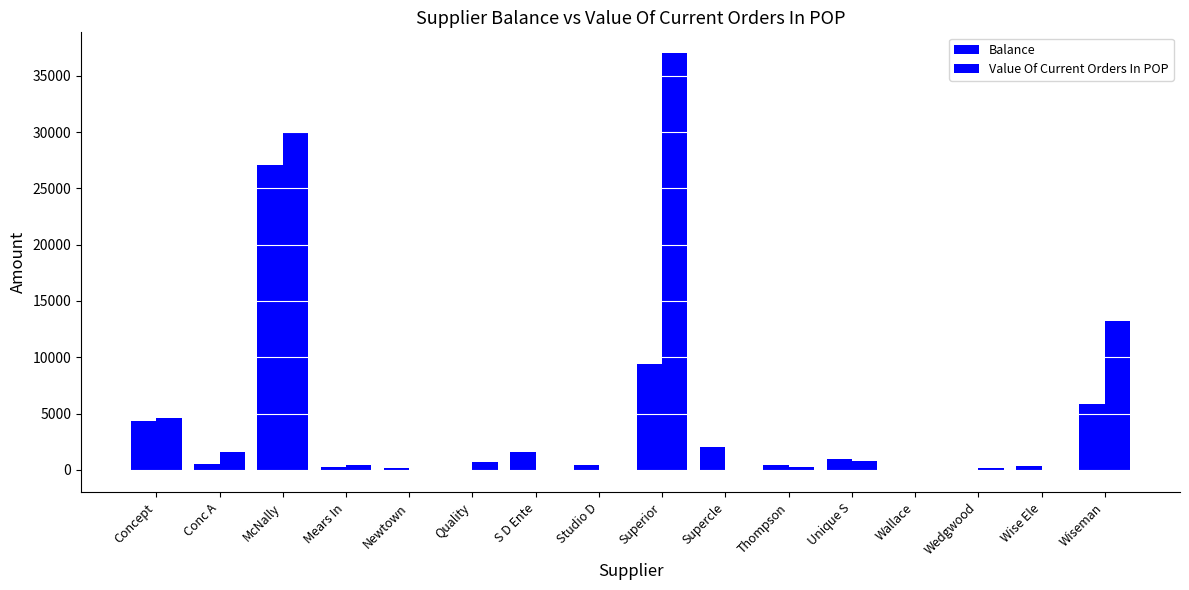

What is the label of the 6th bar from the left?

Quality